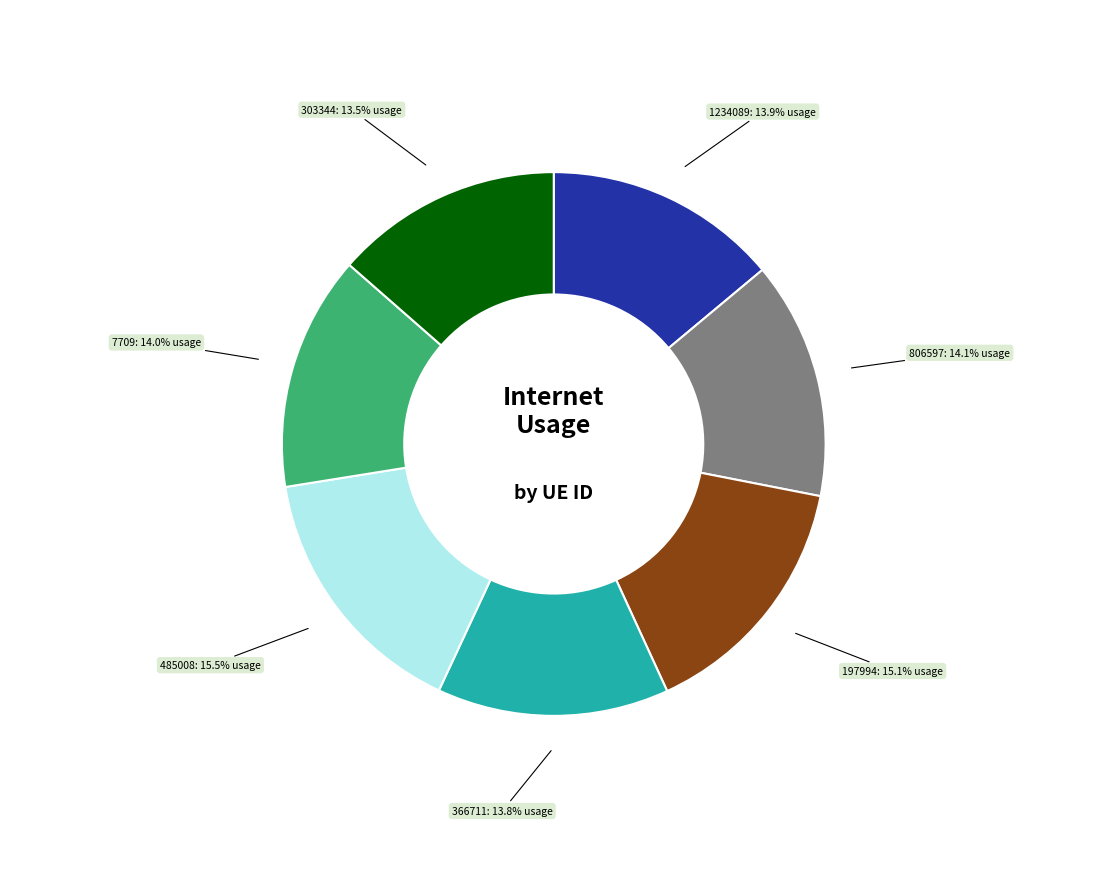

Is there a majority slice in this chart?

No